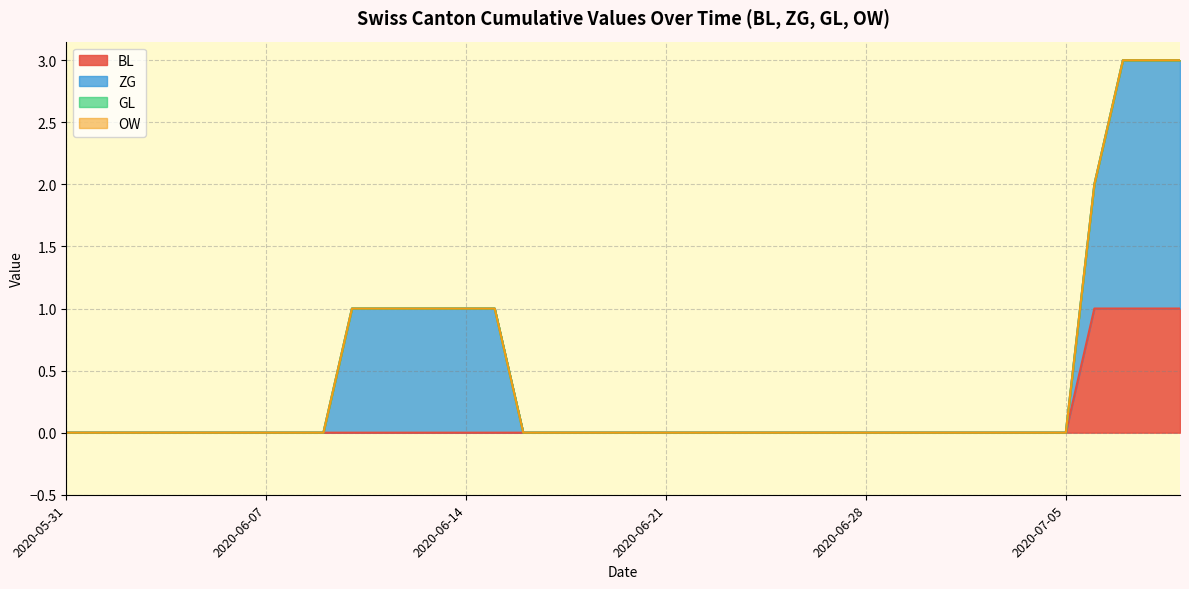

True or false: ZG and GL intersect in this chart.

False